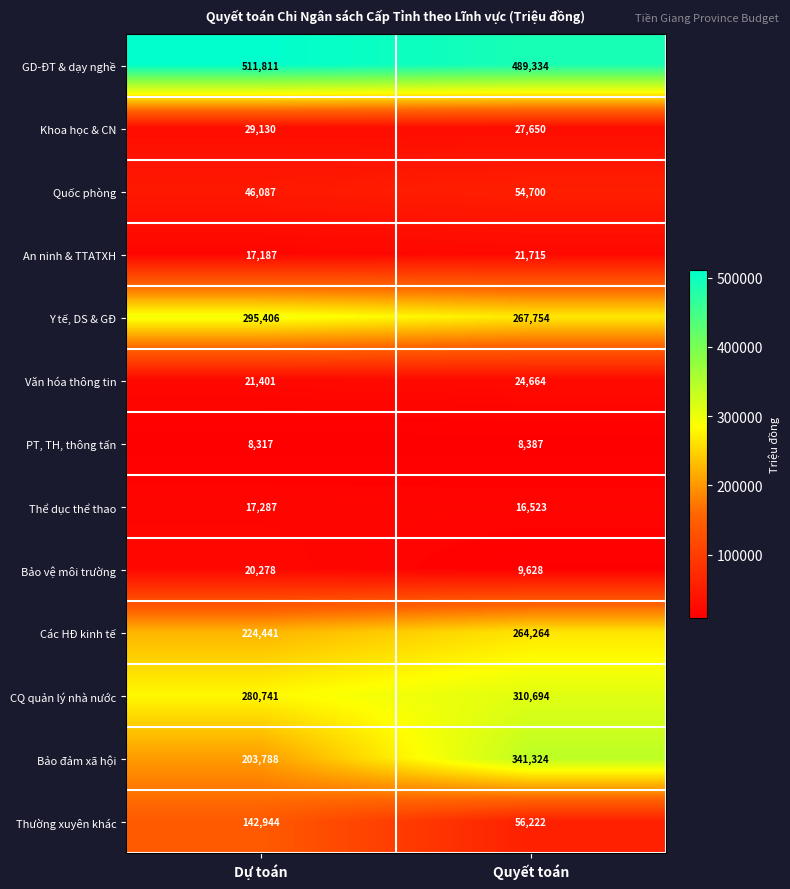

Is it true that Bảo đảm xã hội equals 462095 at Quyết toán?

False